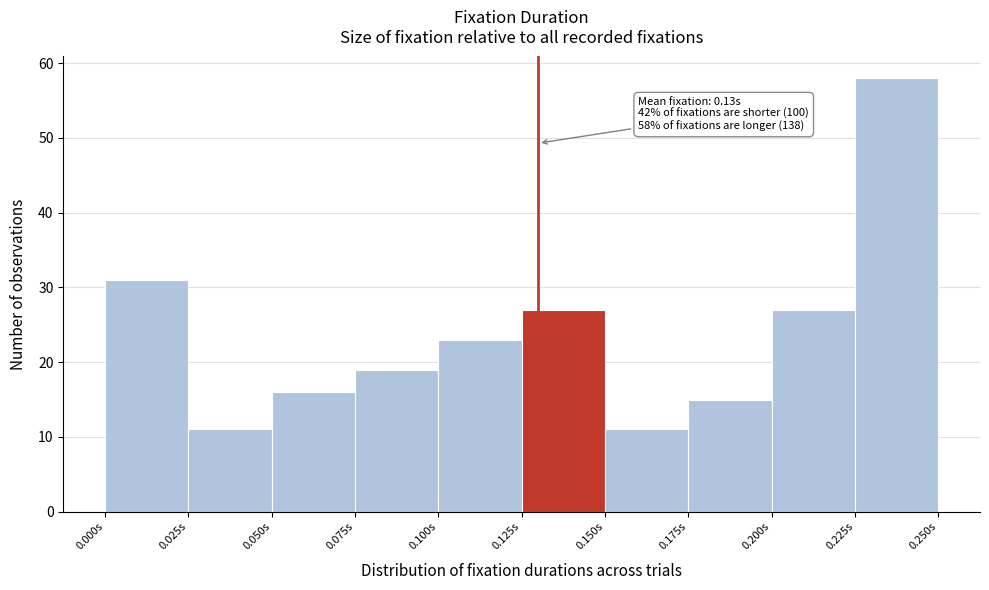

Which range on the x-axis has the tallest bar?

0.225 to 0.250